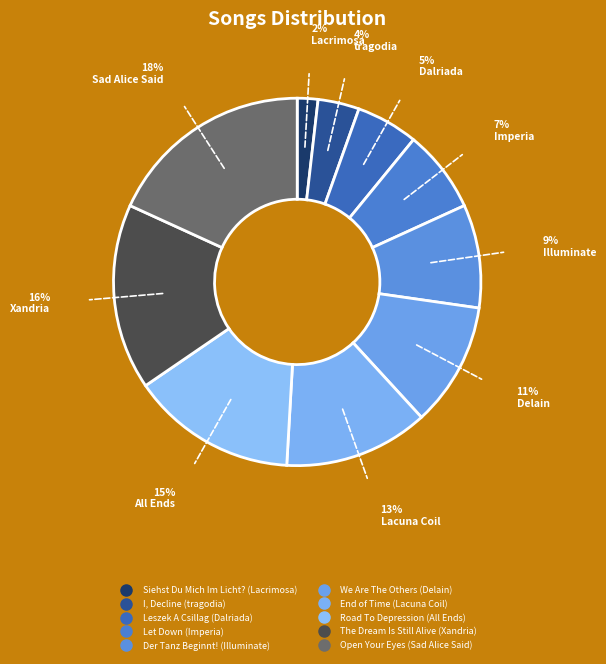

To the nearest percent, what portion does Let Down (Imperia) represent?

7%